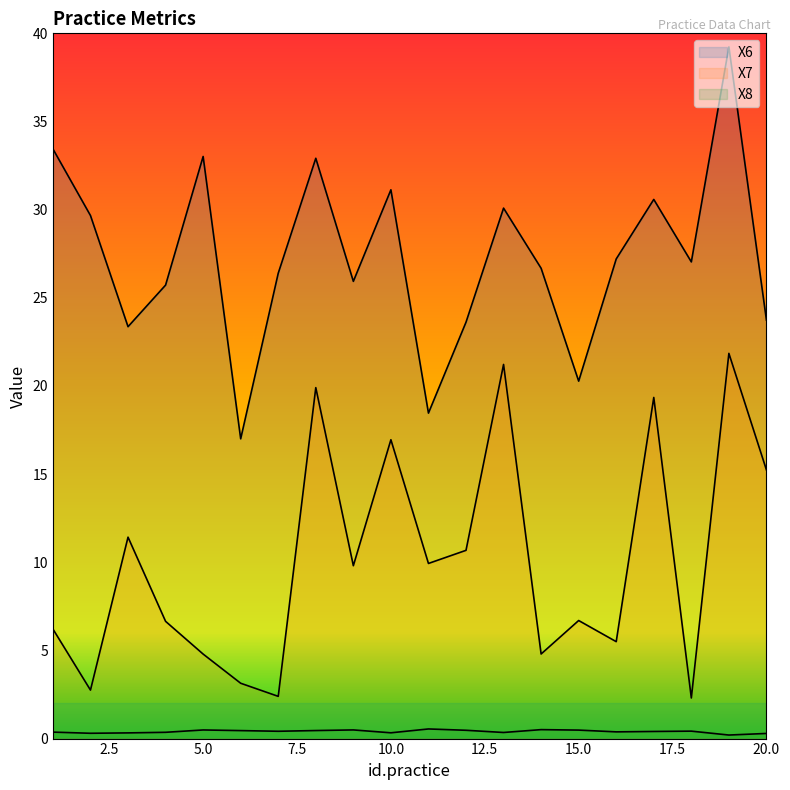

Is it true that X7 equals 4.6 at 9?

False